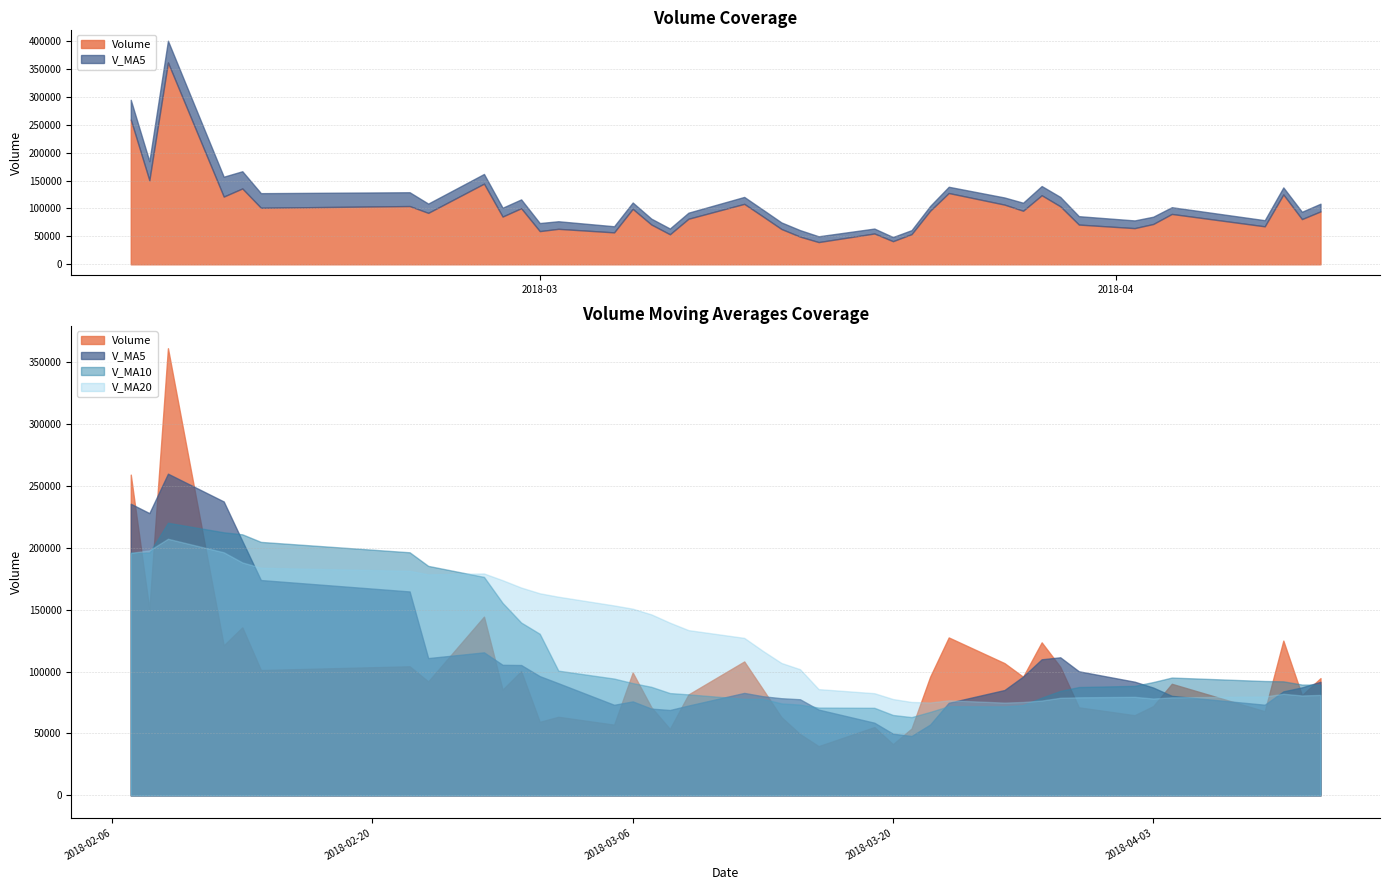

In v_ma10, how many points are higher than both neighbors (excluding endpoints)?

4